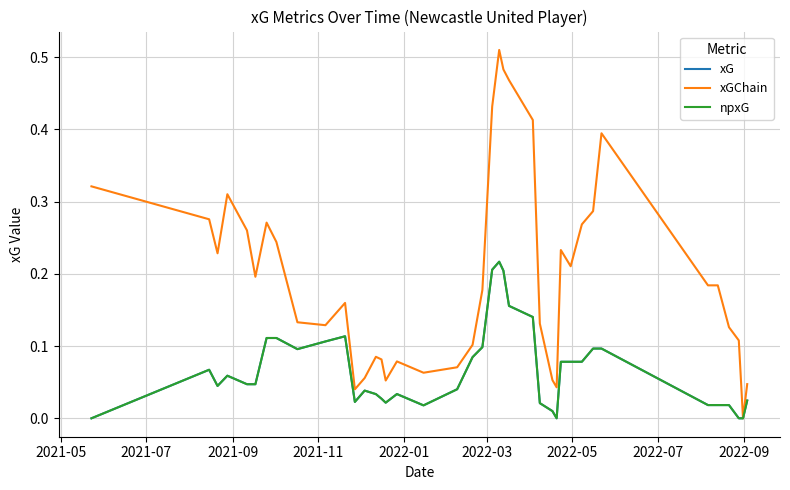

Which series has the widest spread of values?

xGChain